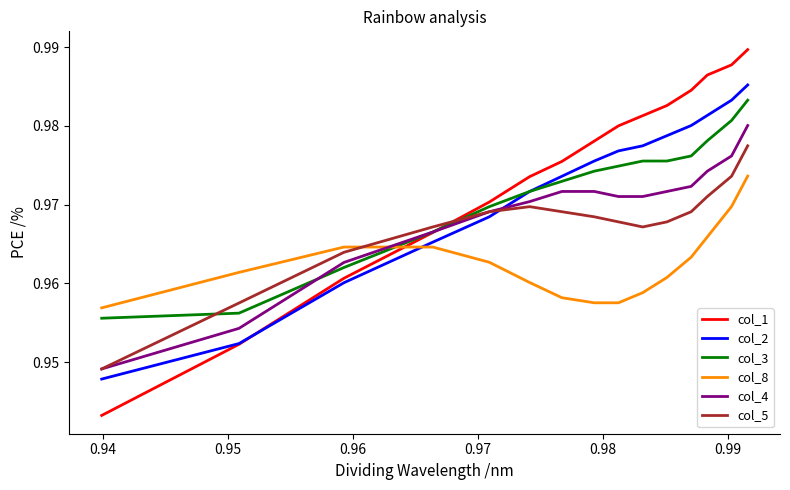

True or false: col_5 and col_3 cross at least once.

True